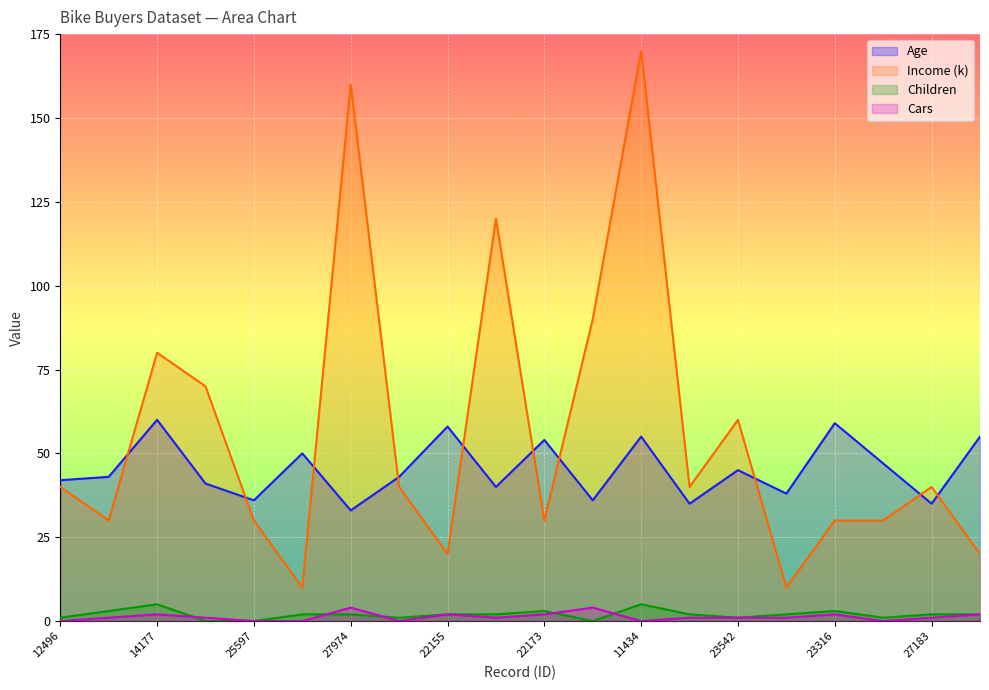

What is the difference between the maximum and minimum values in the Age series?

27